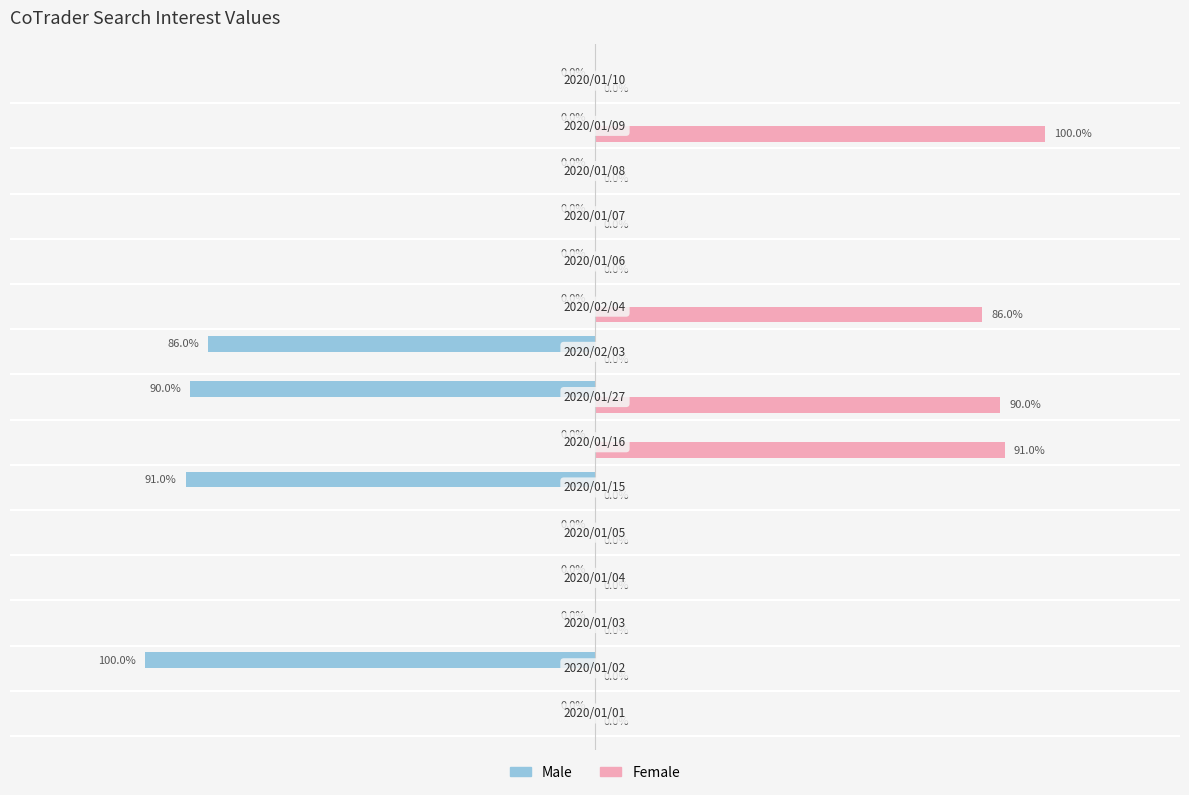

Which series has the largest total across all categories?

Female